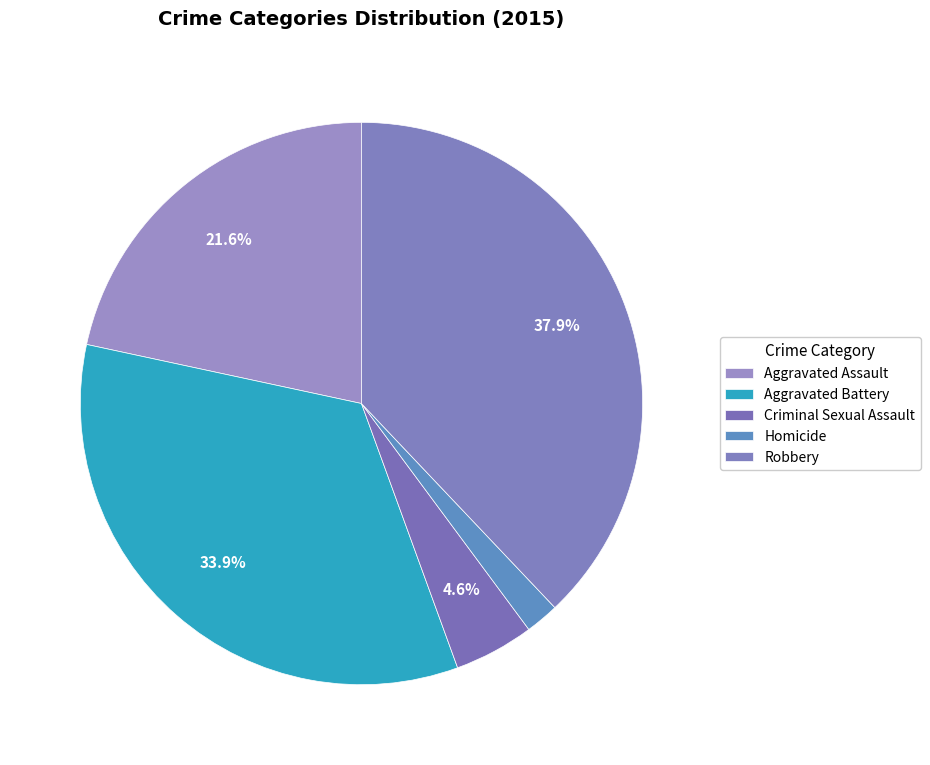

To the nearest percent, what is the average slice percentage?

20%